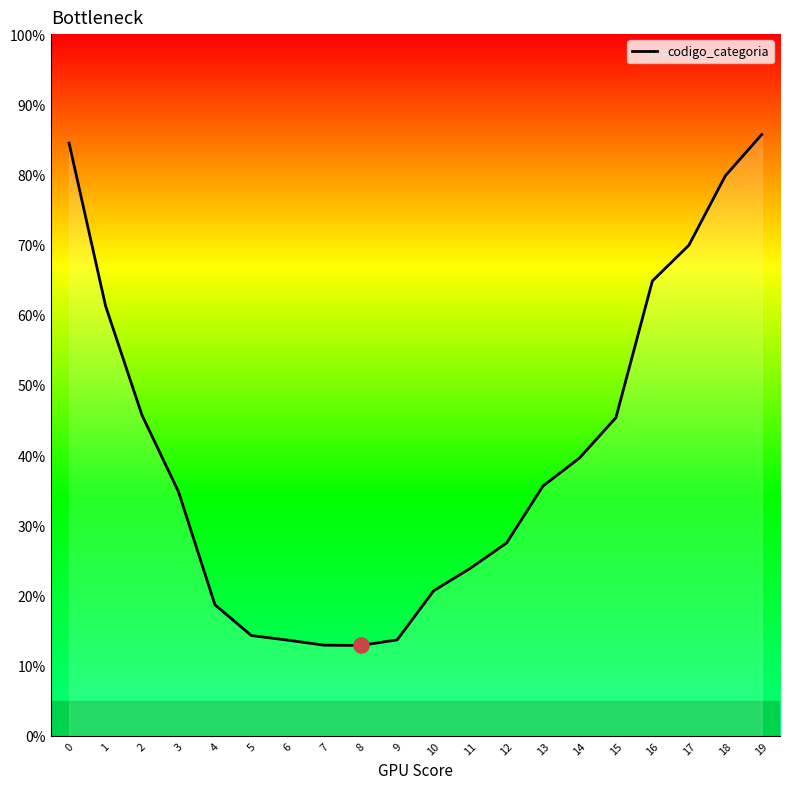

What is the change in value from 0 to 5?

-70.2